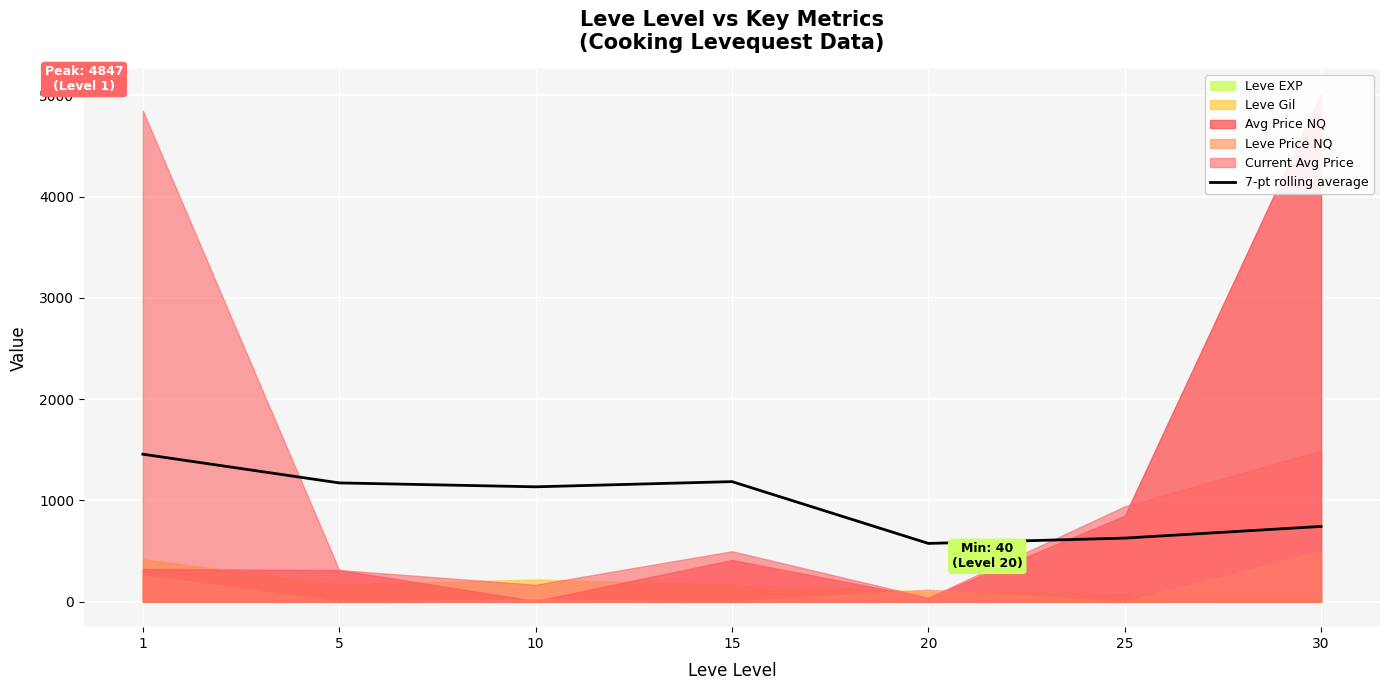

What is the highest value of the 7-pt rolling average series?

1456.8